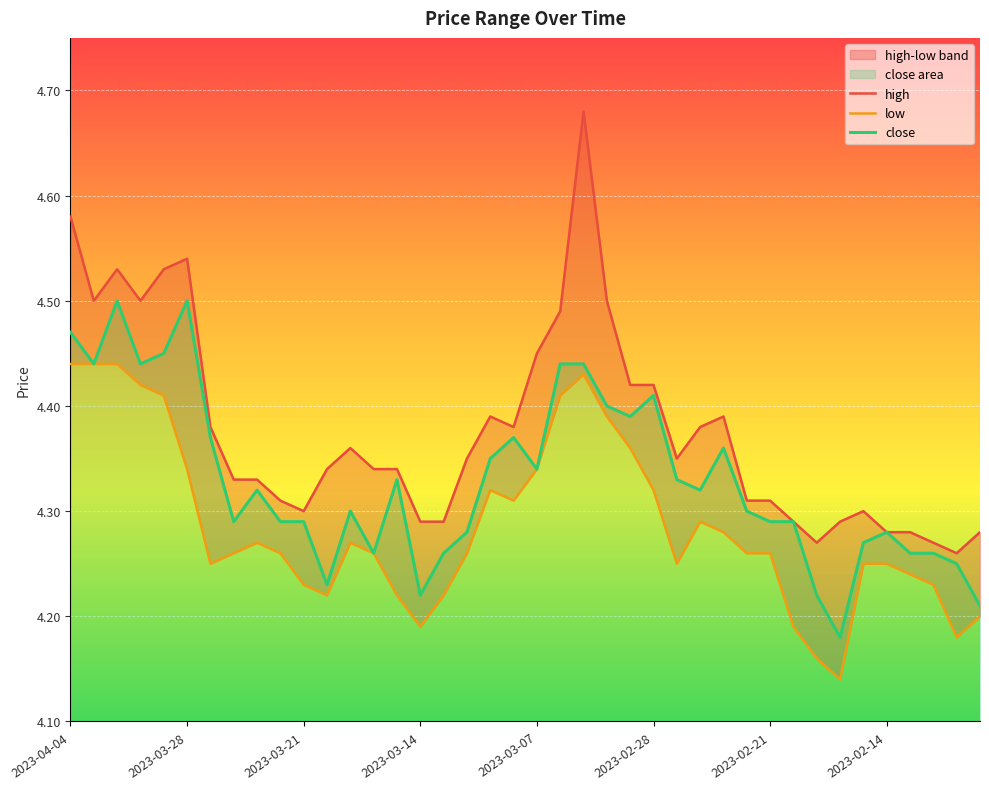

How many lines are shown in the chart?

3